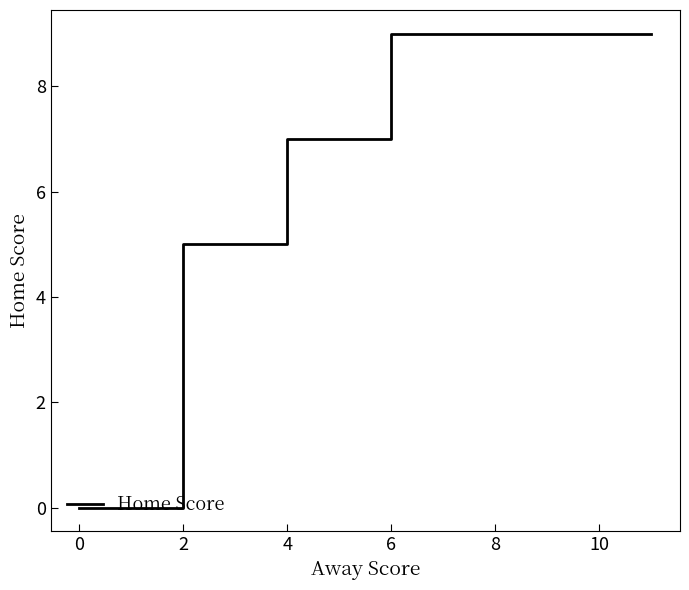

True or false: the data shows 0 at 2.

True